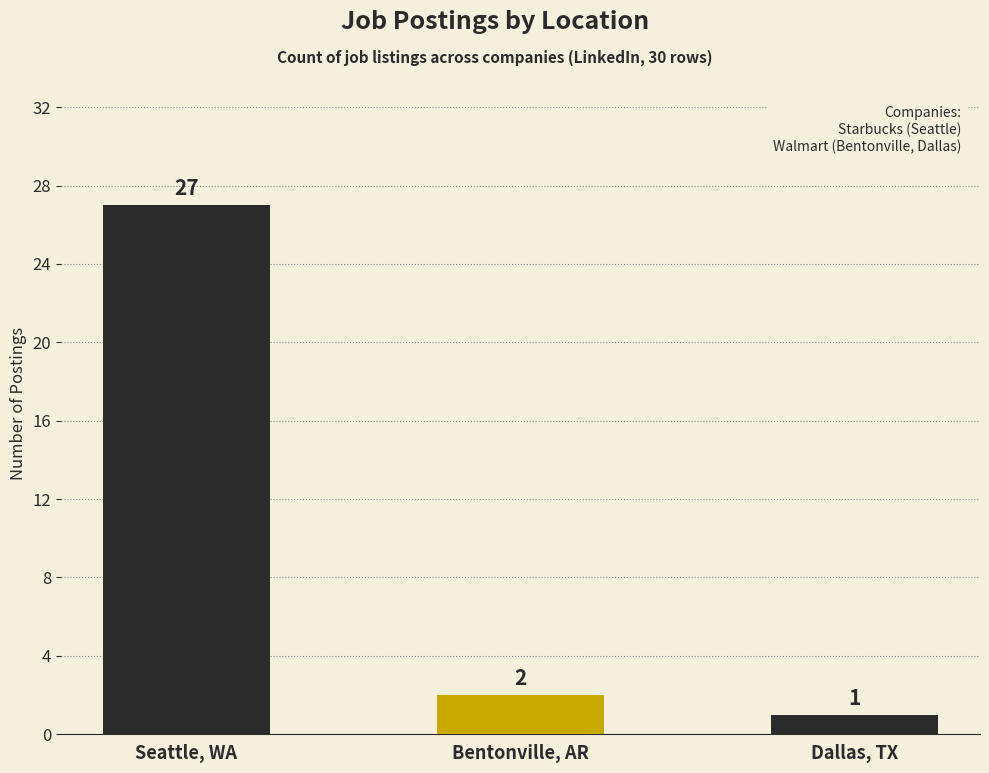

What is the average value?

10